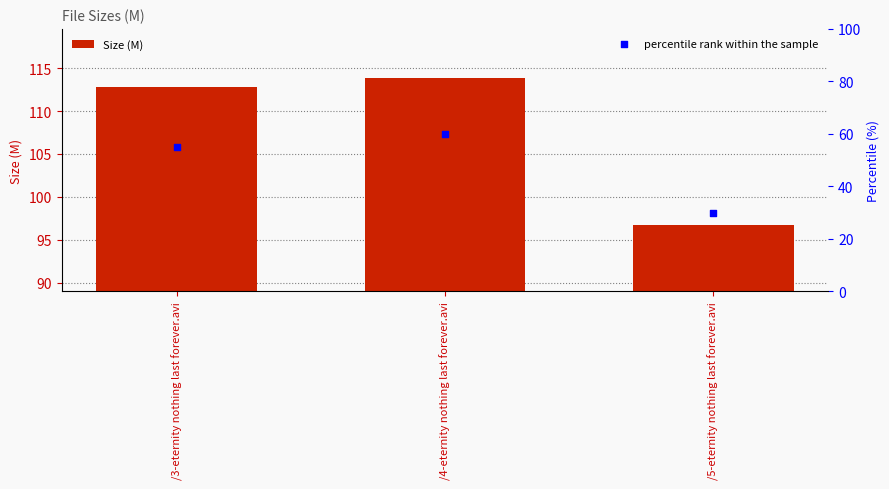

At how many categories does at least one series exceed 43?

3